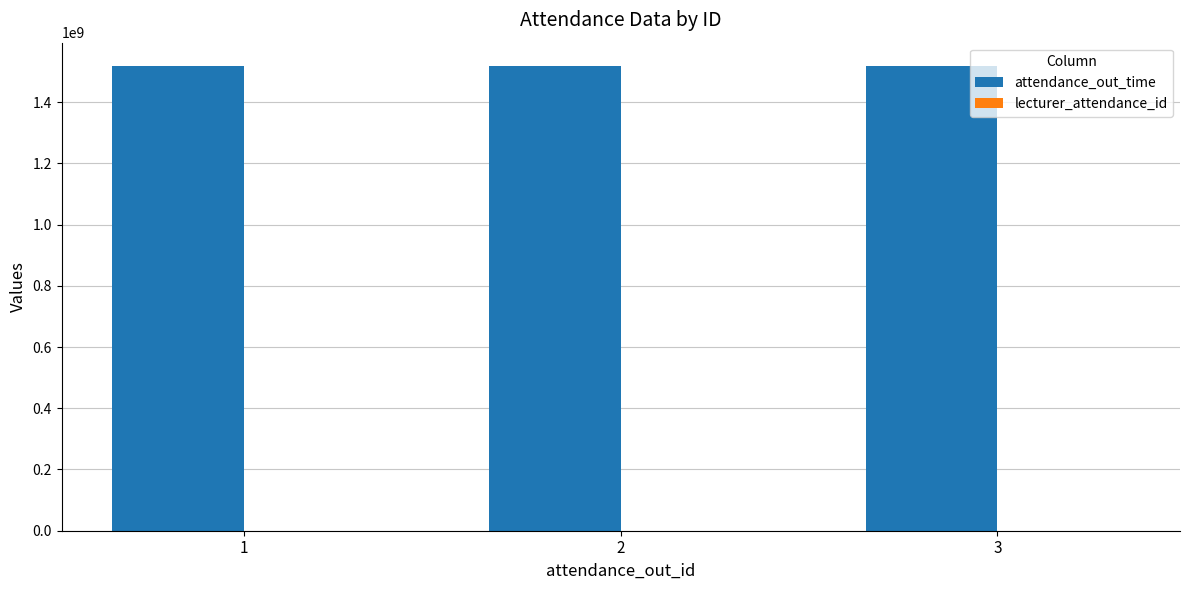

The value of attendance_out_time at 2 is 2587600724. True or false?

False